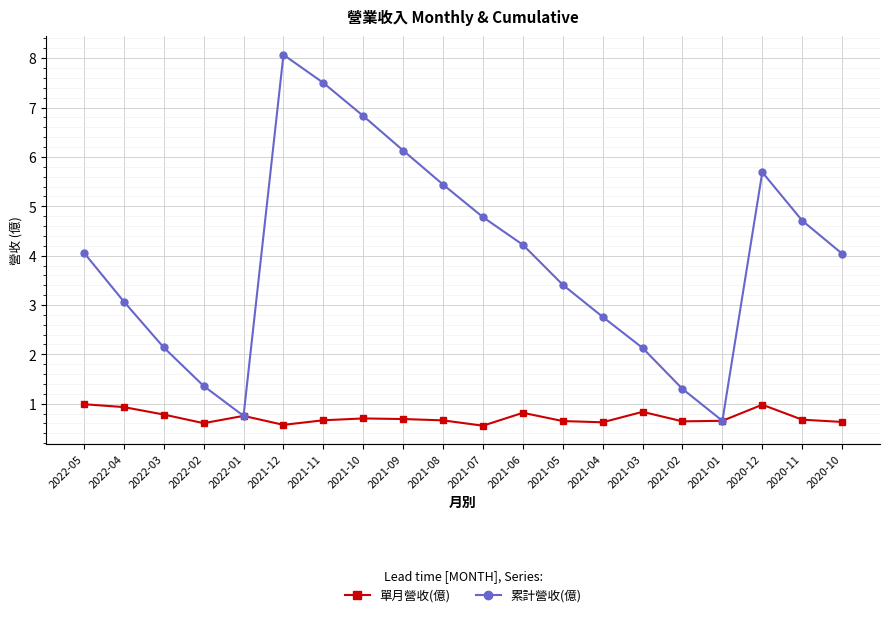

What is the highest value of the 單月營收(億) series?

1.0